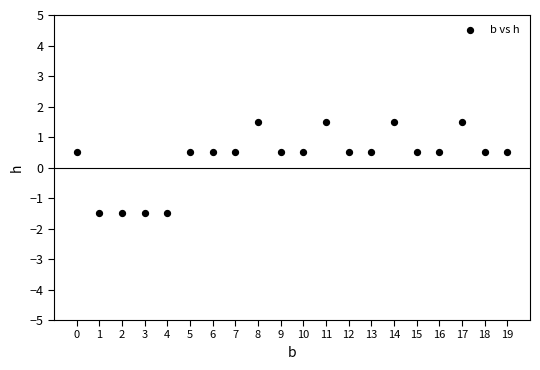

What is the range of Y values (max minus min)?

3.0